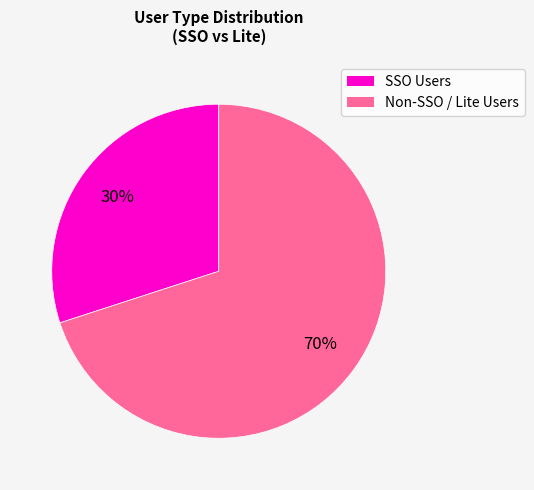

How many slices are in this pie chart?

2